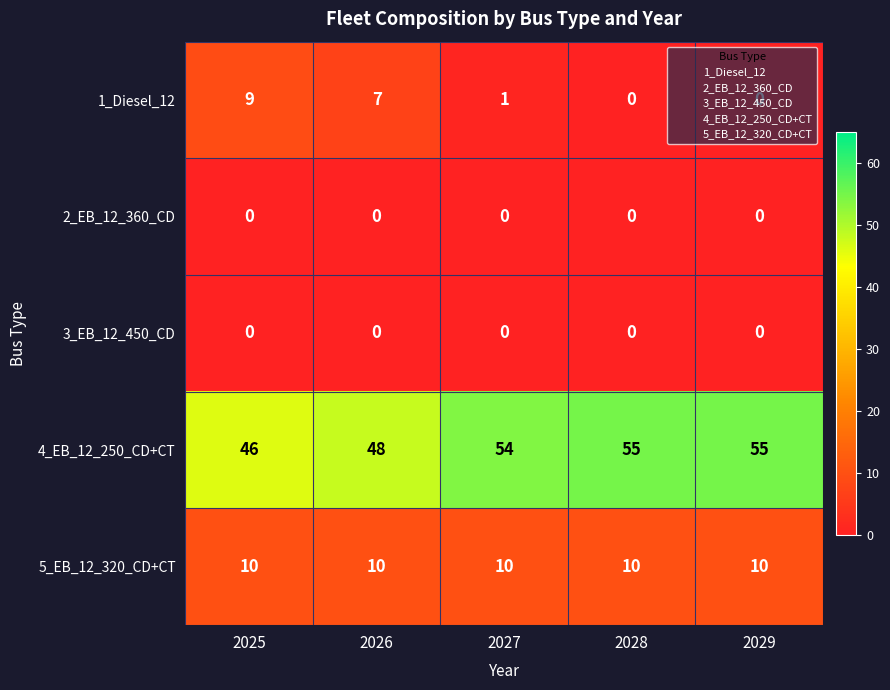

What is the difference between the 4_EB_12_250_CD+CT values at 2026 and 2029?

7